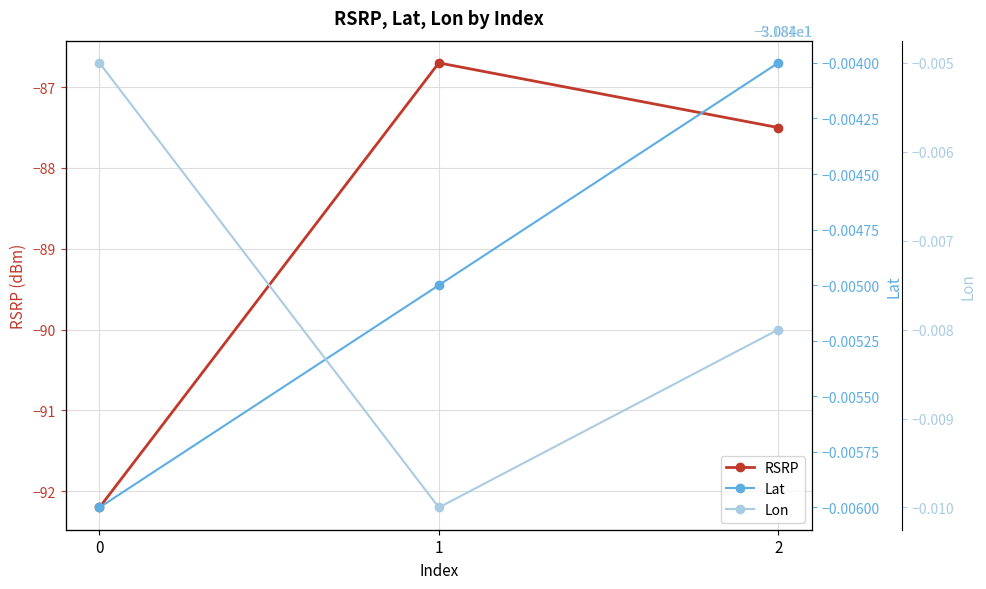

What is the value of the Lat point at the 3rd from the left?

-30.8